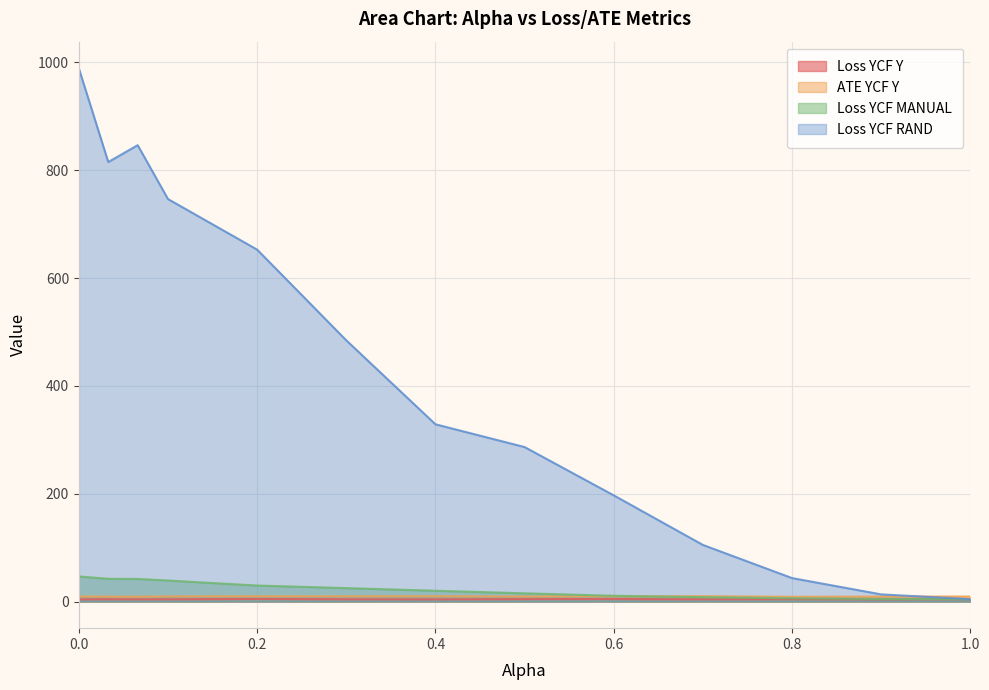

How many data points in Loss YCF MANUAL are above 19?

7